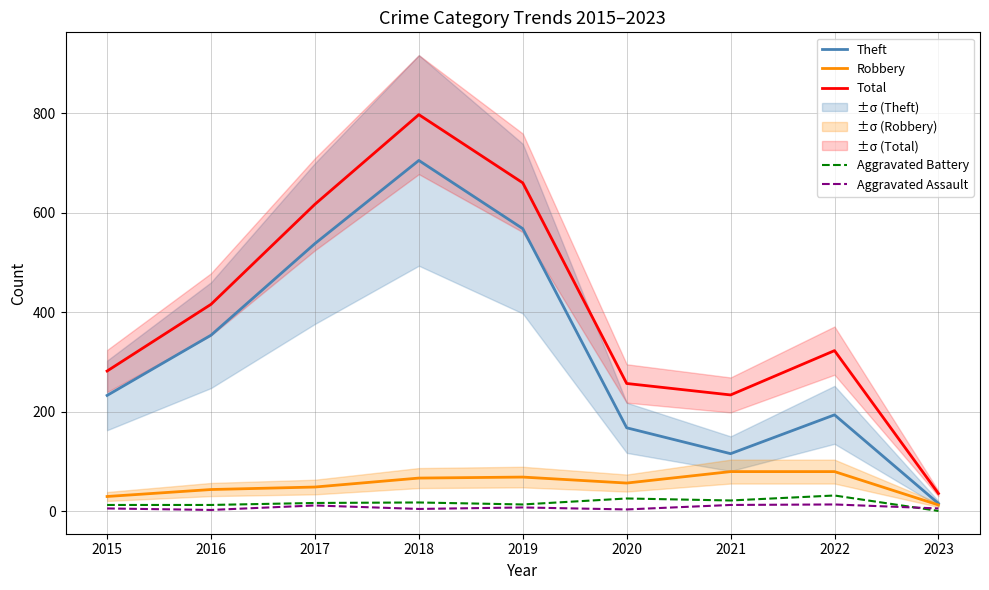

What is the average value of the Aggravated Battery series?

17